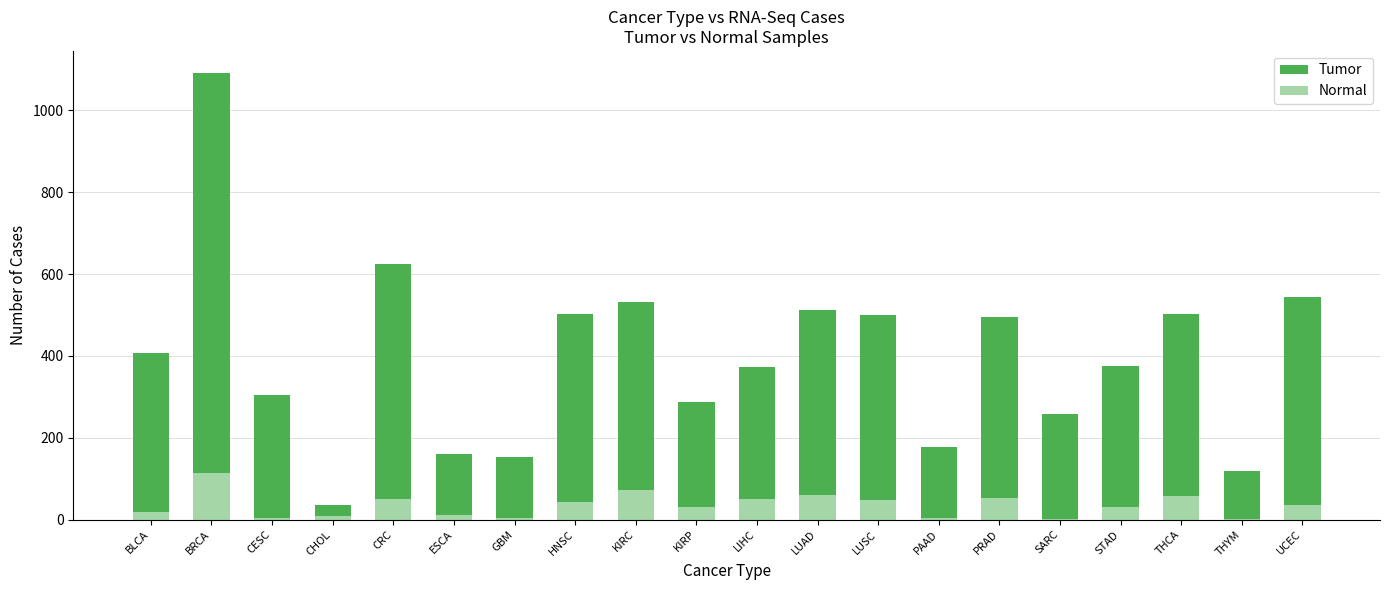

Is the value of Tumor at LUAD greater than the value of Normal at CRC?

Yes